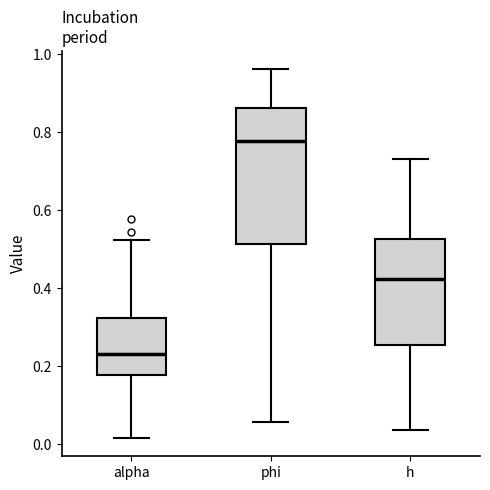

Which box is the tallest, from its lower edge to its upper edge?

phi